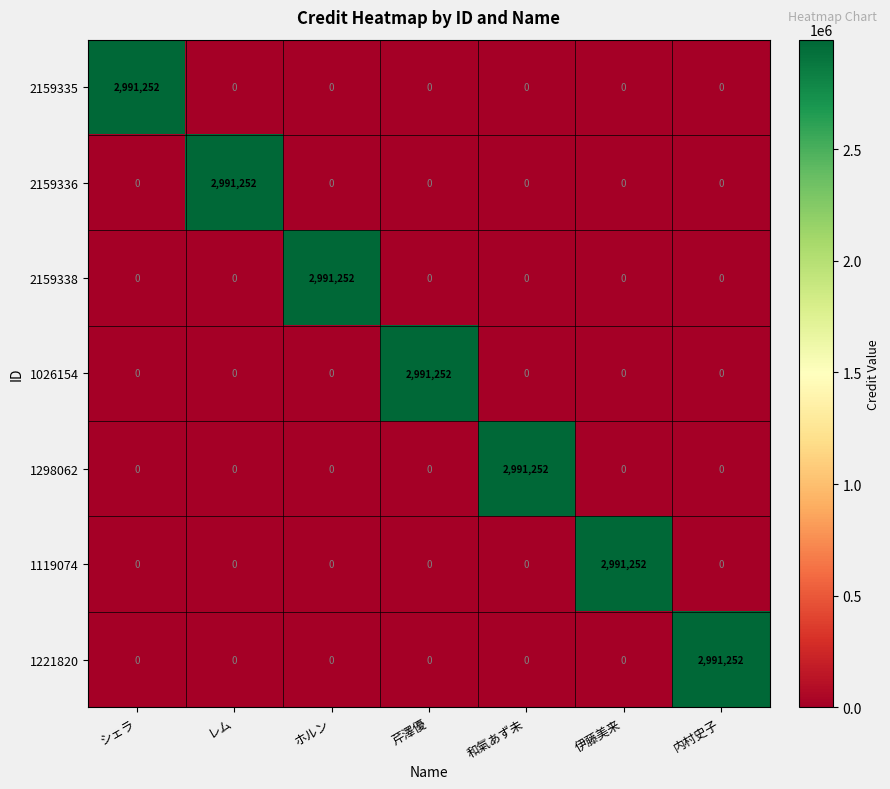

Read the 2159336 value at レム, to the nearest 100.

2991300